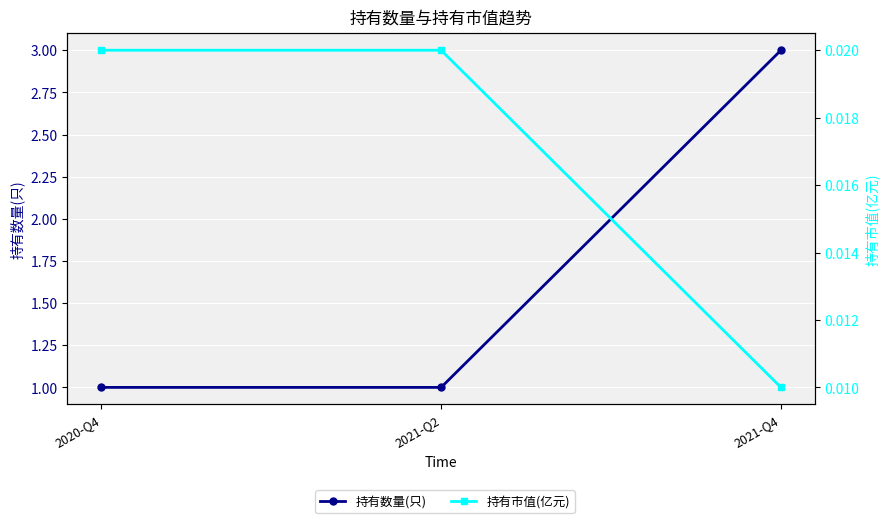

Count the number of data series in this chart.

2